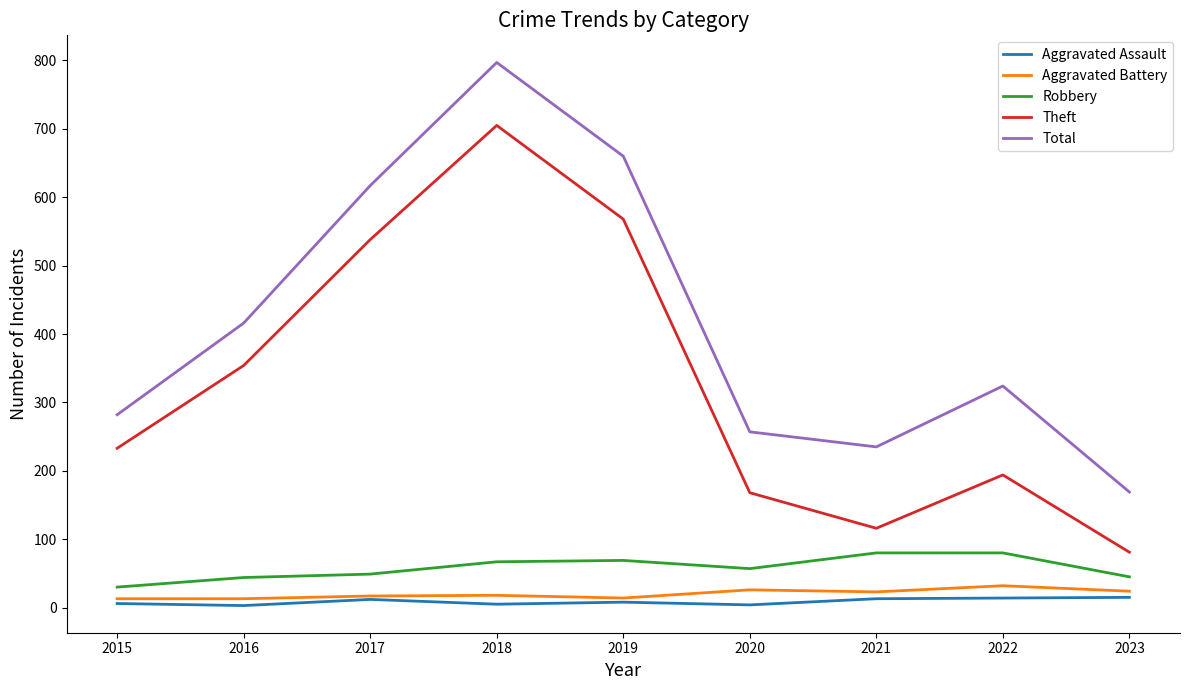

What is the difference between the second highest and minimum values in the Aggravated Battery series?

13